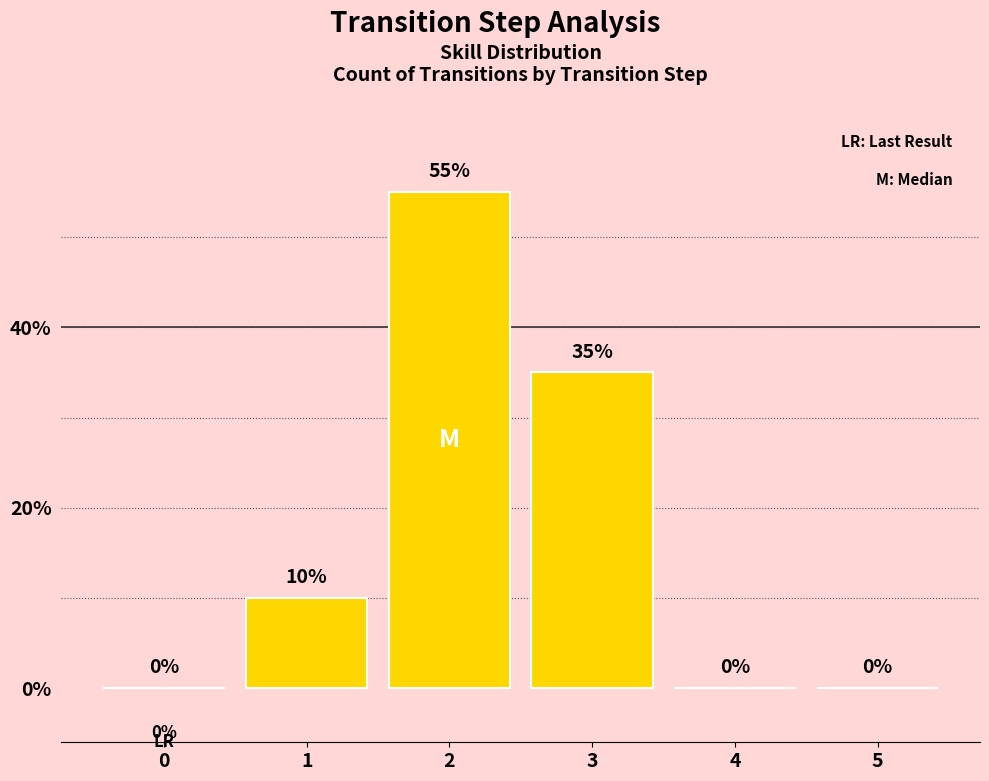

What is the sum of the values at 1 and 5?

10.0